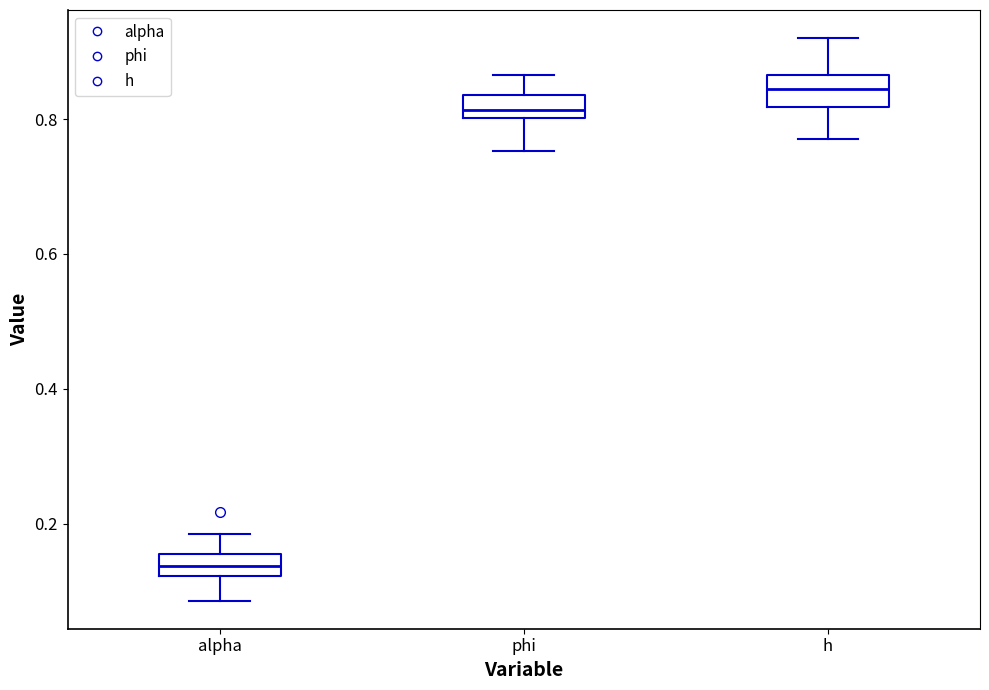

Where is the lower edge of the box for alpha on the y-axis? The values are not printed on the chart, so give them approximately, as read against the axis.

0.12